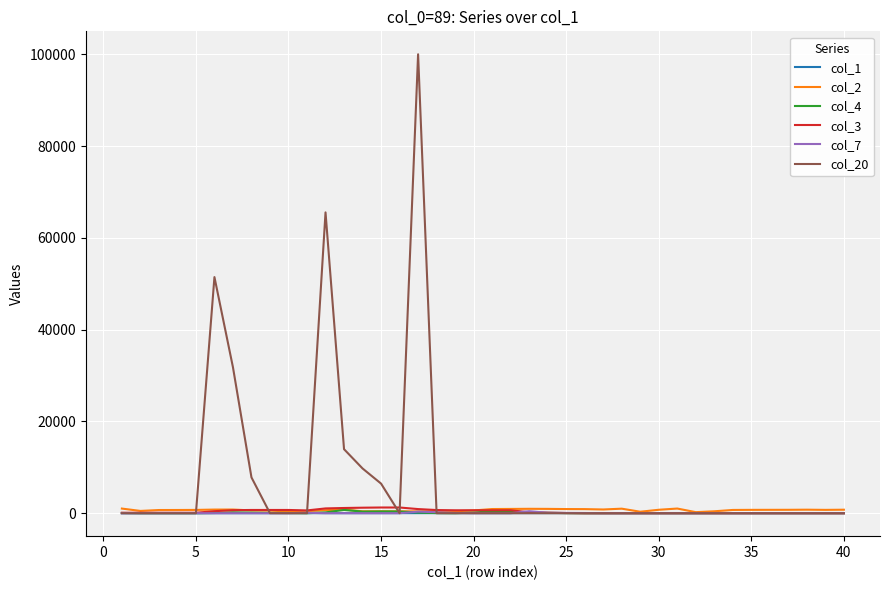

Which series has the largest total across all categories?

col_20